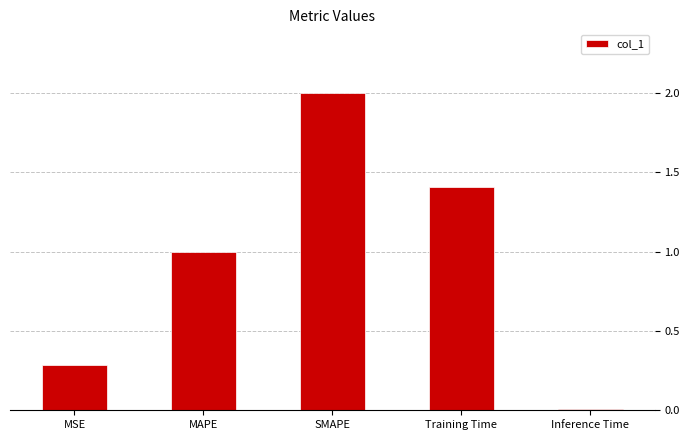

Count the number of values greater than 1.

3